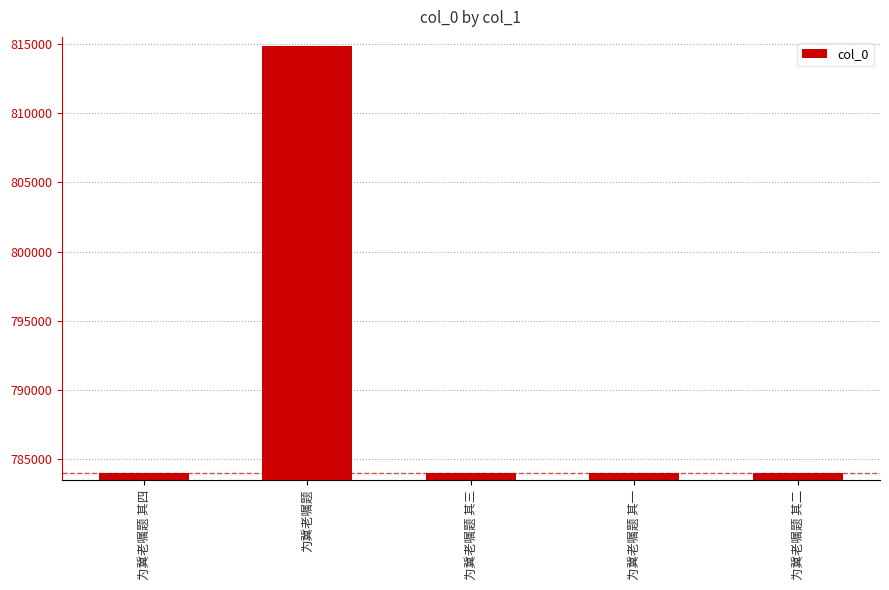

The chart shows a value of 784001 at 为冀老嘱题 其三. True or false?

True